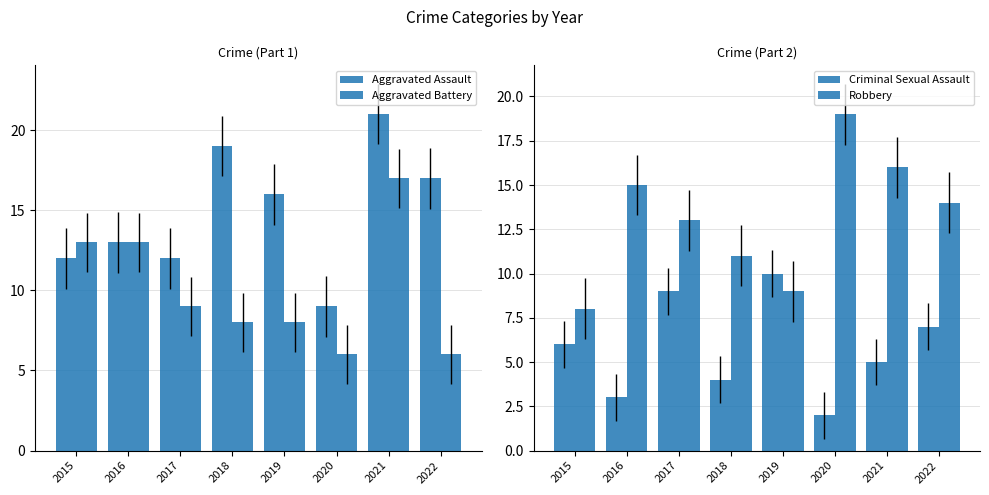

At which category is the sum across all series the highest?

2021